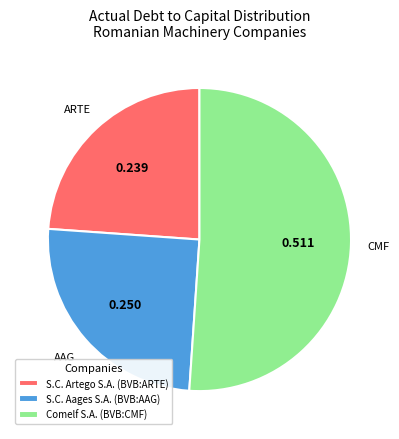

Which slice is the smallest?

S.C. Artego S.A. (BVB:ARTE)